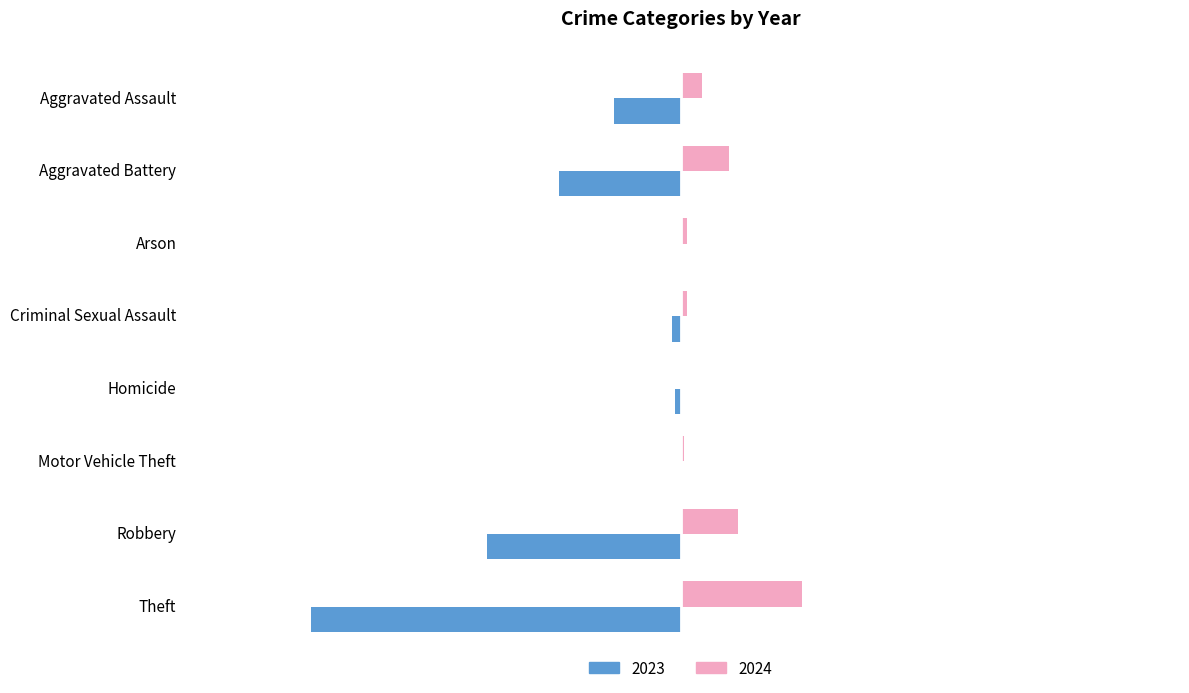

What are all the series names shown in the legend?

2023, 2024